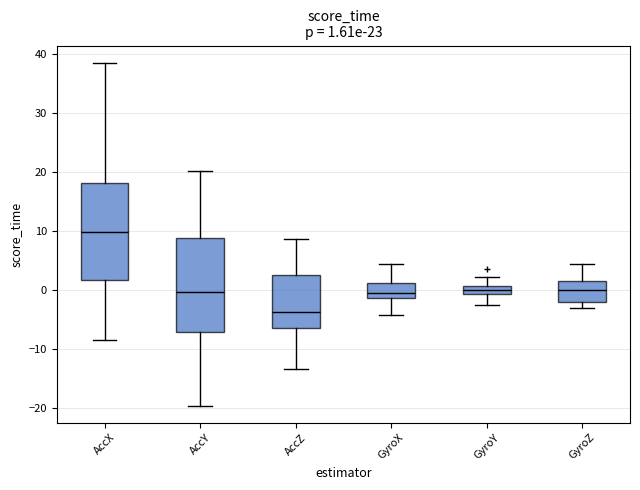

Which box's median line is the lowest?

AccZ